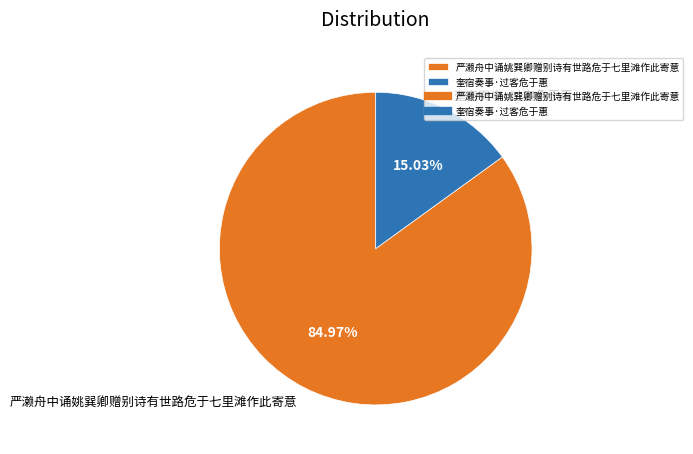

Rank the categories by value from highest to lowest.

严濑舟中诵姚巽卿赠别诗有世路危于七里滩作此寄意, 奎宿奏事·过客危于惠